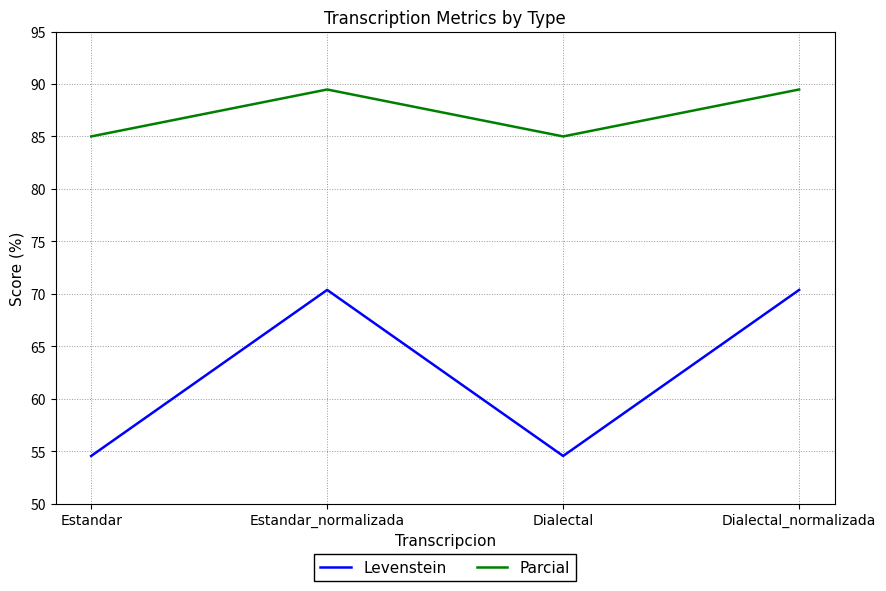

True or false: Parcial has a value of 89.5 at Estandar_normalizada.

True